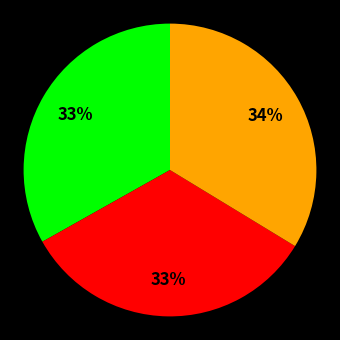

To the nearest percent, what is the difference between the largest and smallest slice percentages?

1%